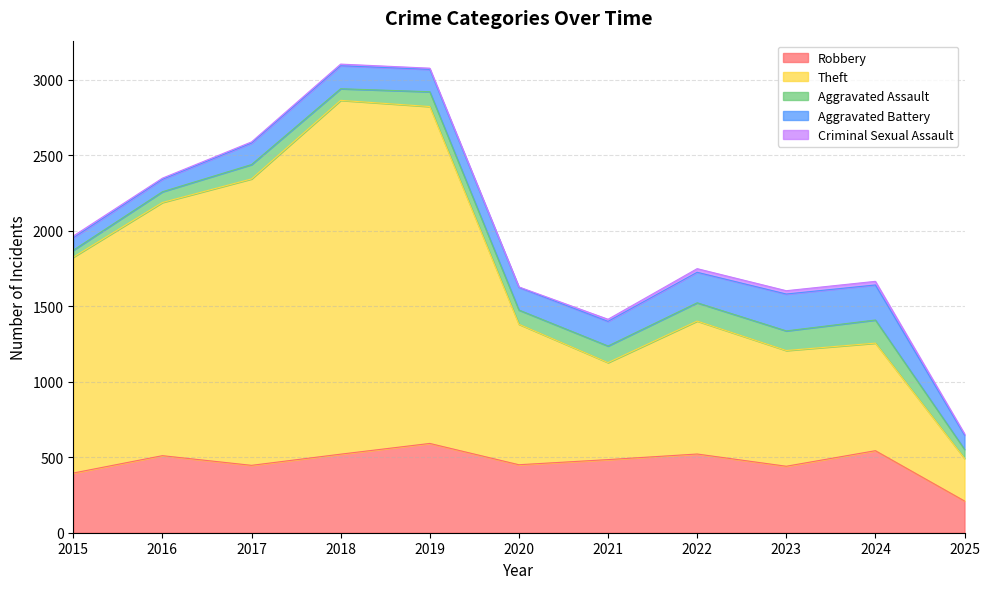

How many data points in Robbery are above 484?

5